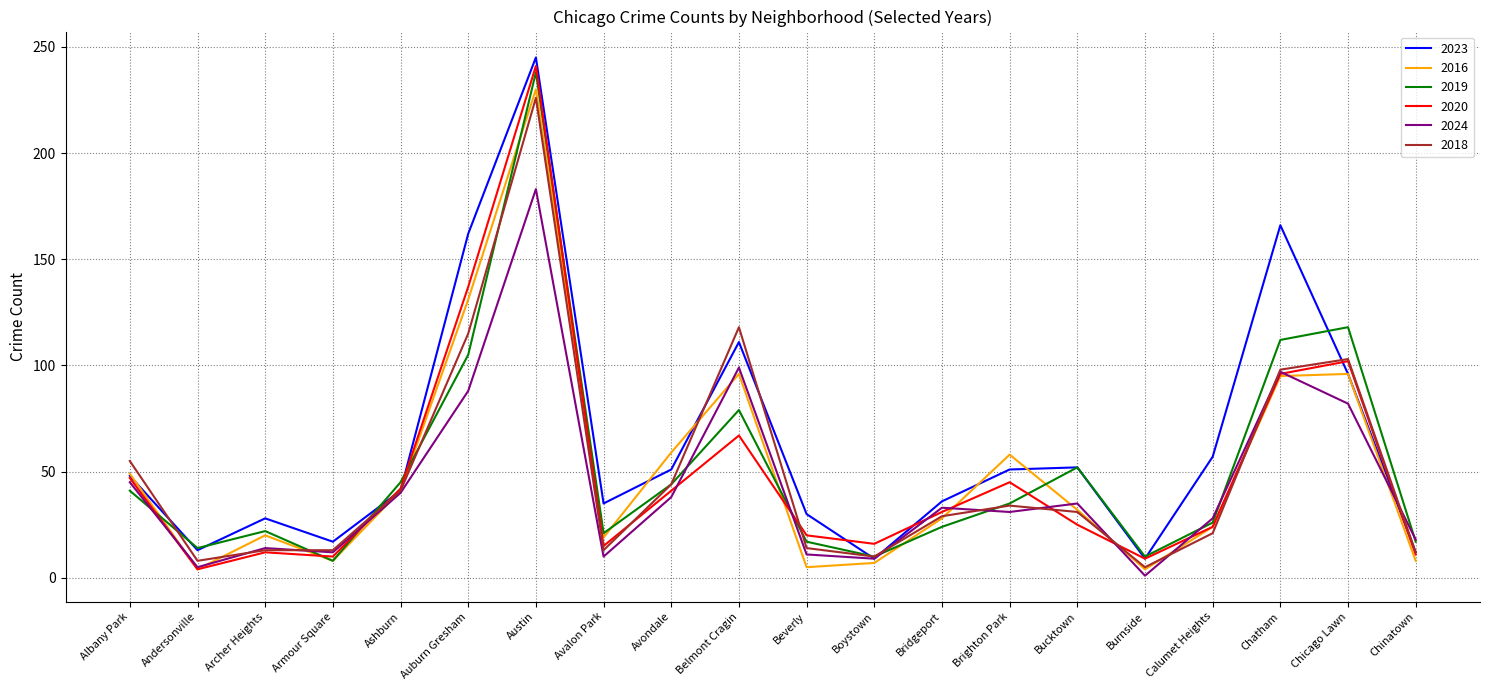

What is the difference between the second highest and second lowest values in the 2016 series?

127